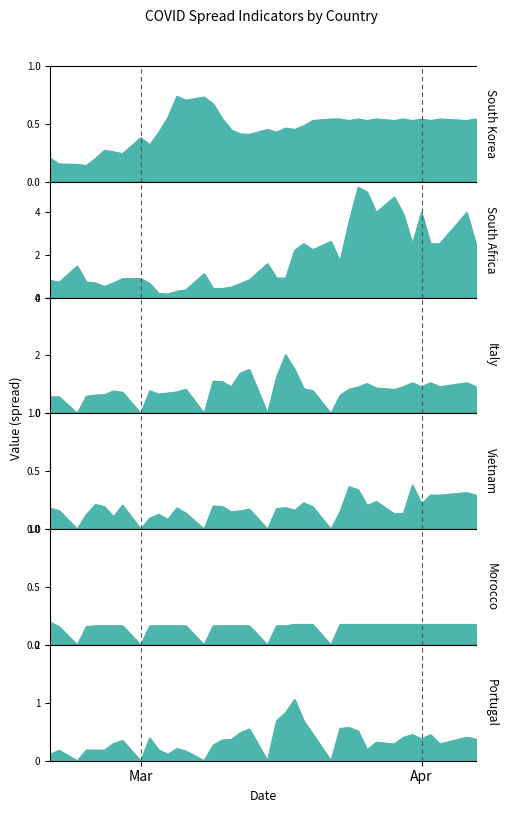

In Morocco, how many points are lower than both neighbors (excluding endpoints)?

5